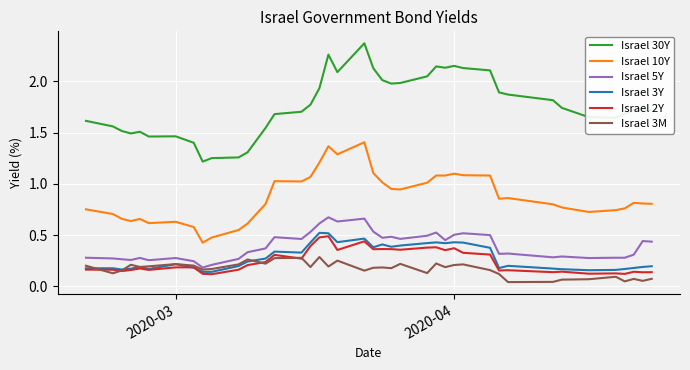

True or false: Israel 10Y and Israel 2Y cross at least once.

False